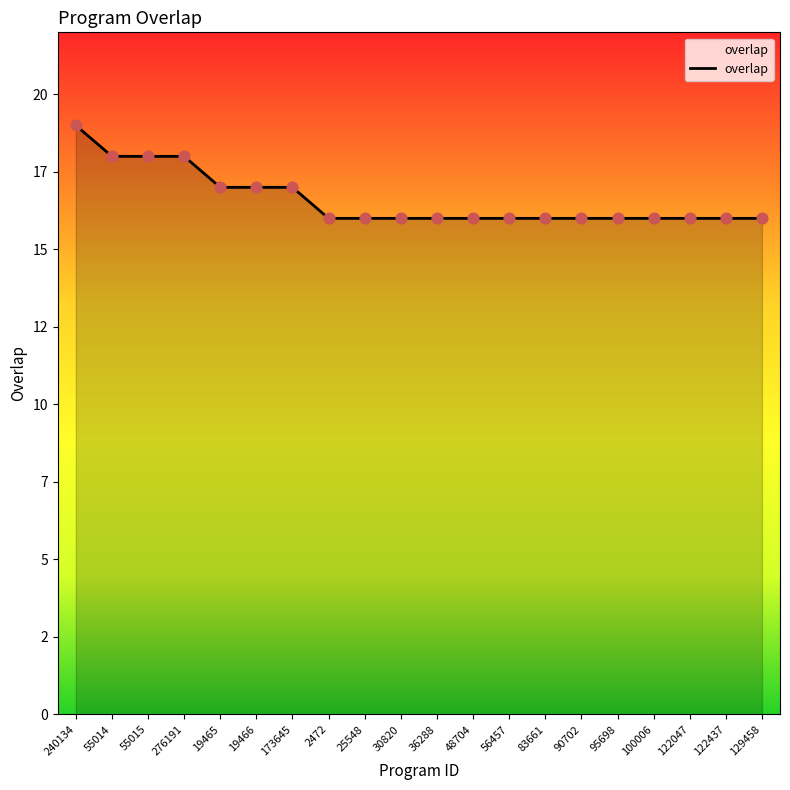

Between 276191 and 19466, which is larger?

276191